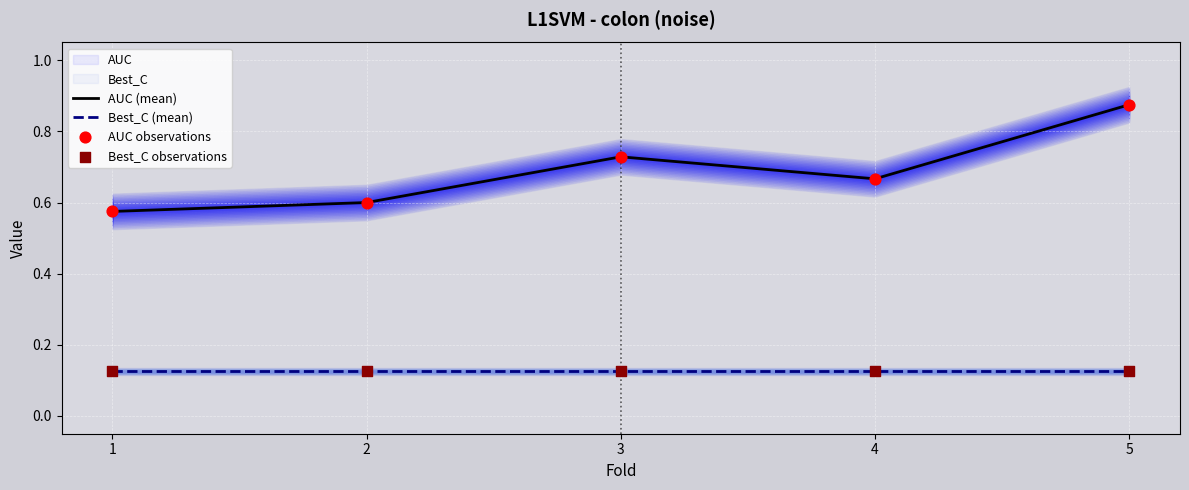

At how many categories does at least one series exceed 0?

5